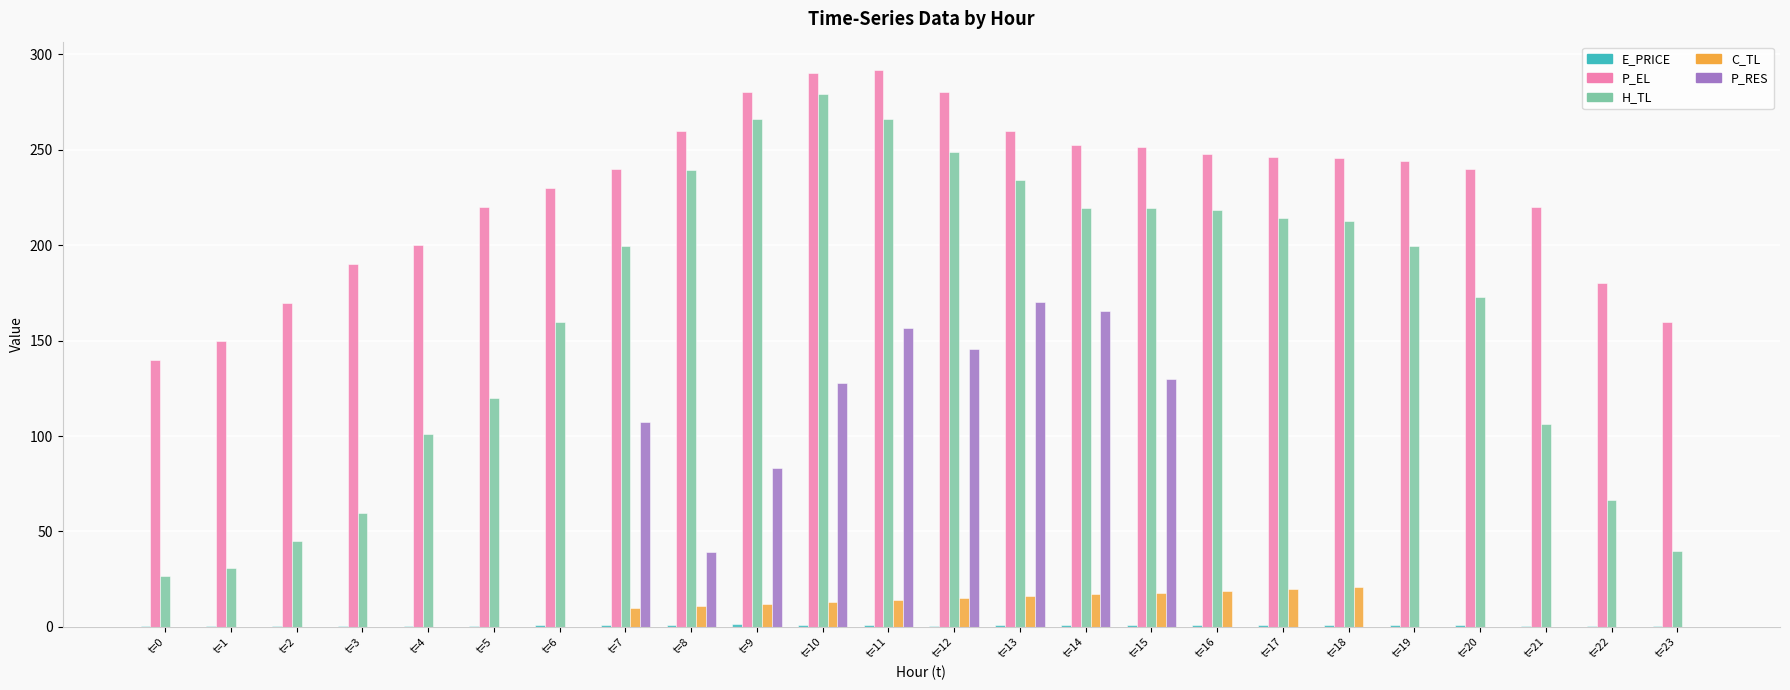

Between t=14 and t=16, which series saw the biggest shift?

P_RES